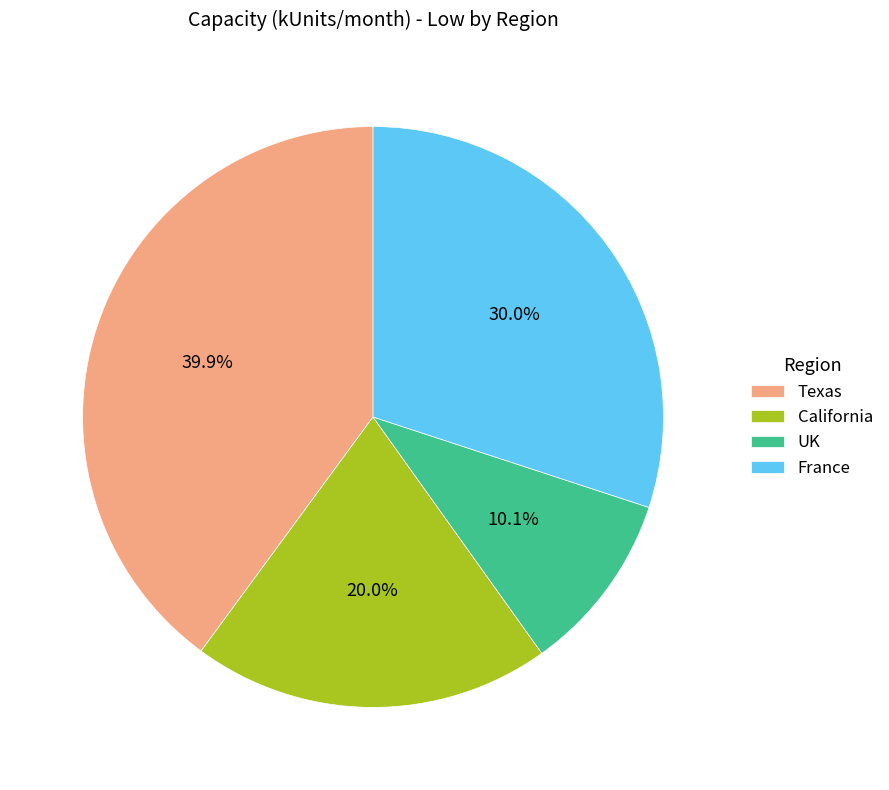

To the nearest percent, what is the combined percentage of France and Texas?

70%